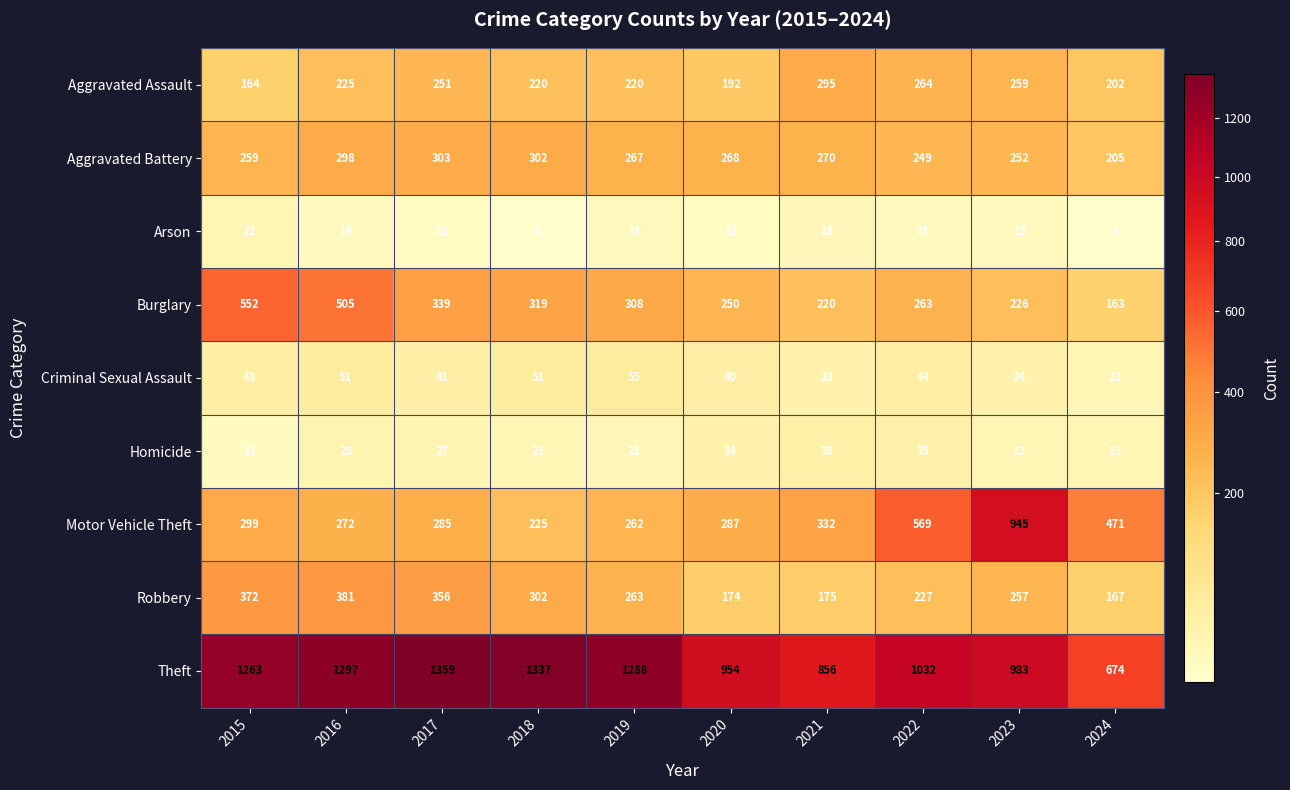

What is the difference between the highest and lowest values at 2024?

666